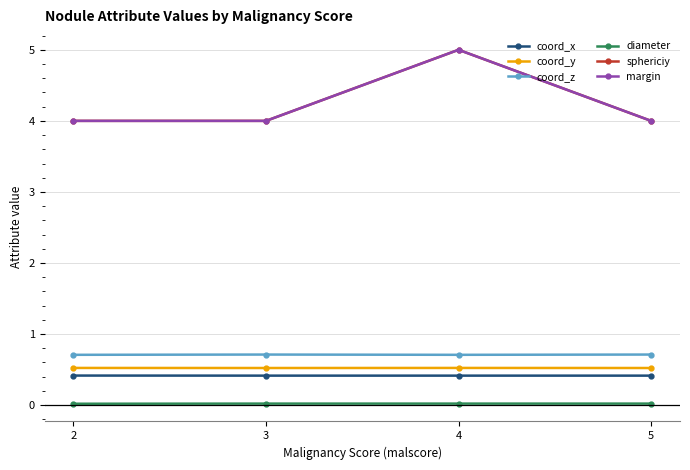

The value of coord_z at 2 is 0.7. True or false?

True